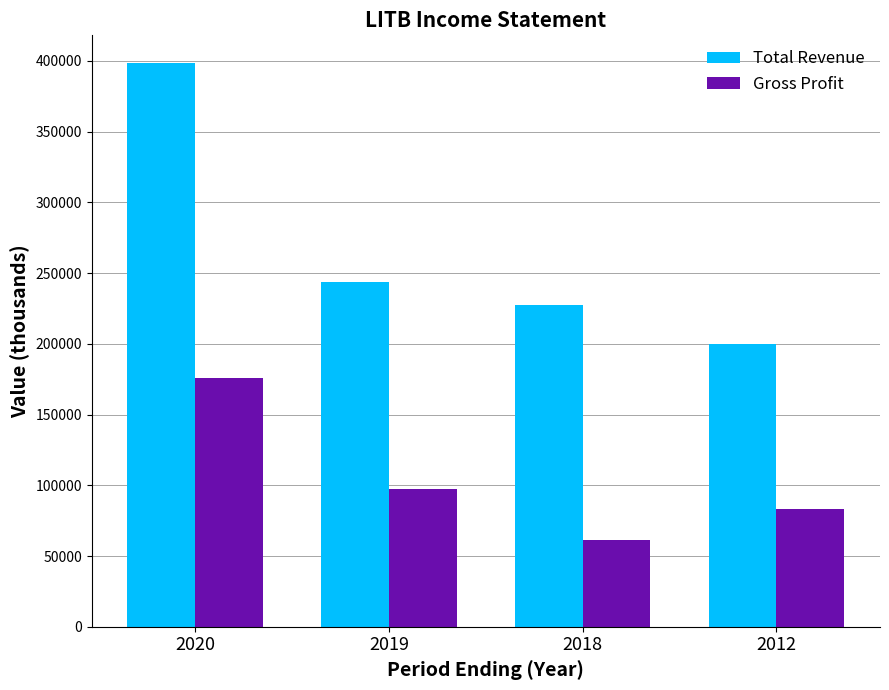

The value of Total Revenue at 2018 is 305965. True or false?

False